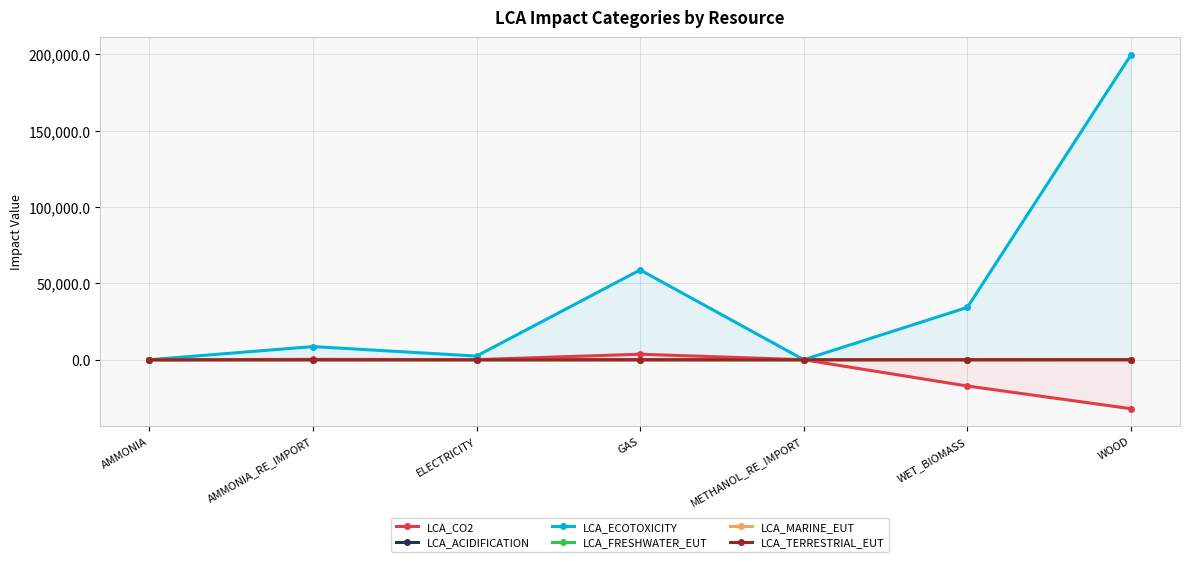

True or false: LCA_CO2 has a value of -32072.7 at WOOD.

True